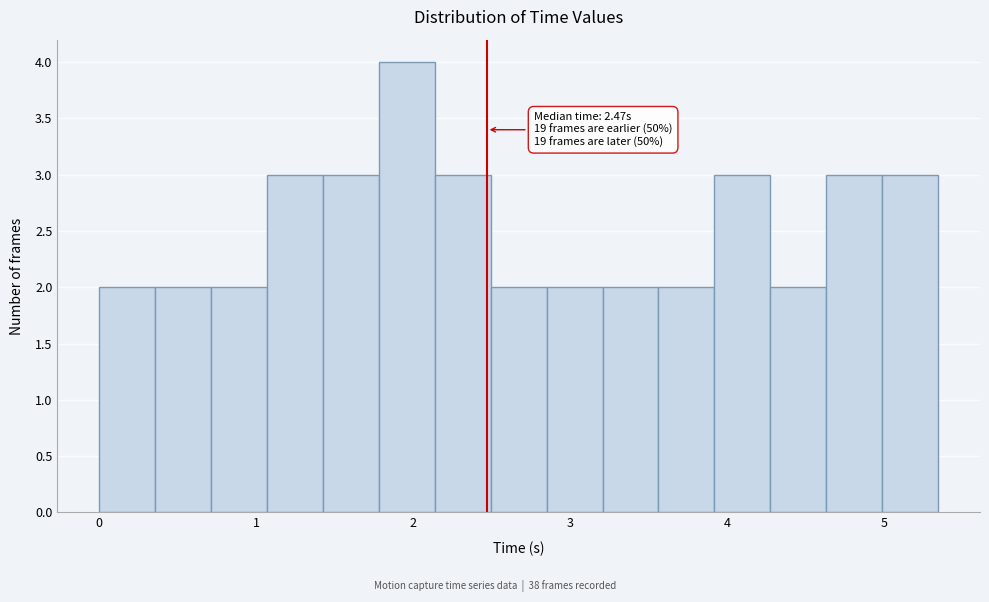

Around what value on the x-axis is the tallest bar? Give the approximate position of its centre, as read against the axis.

2.0